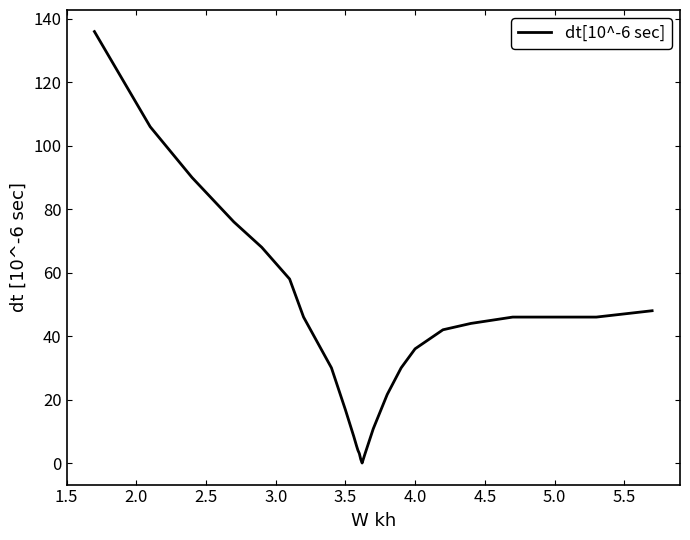

What is the difference between the maximum and minimum values?

136.0